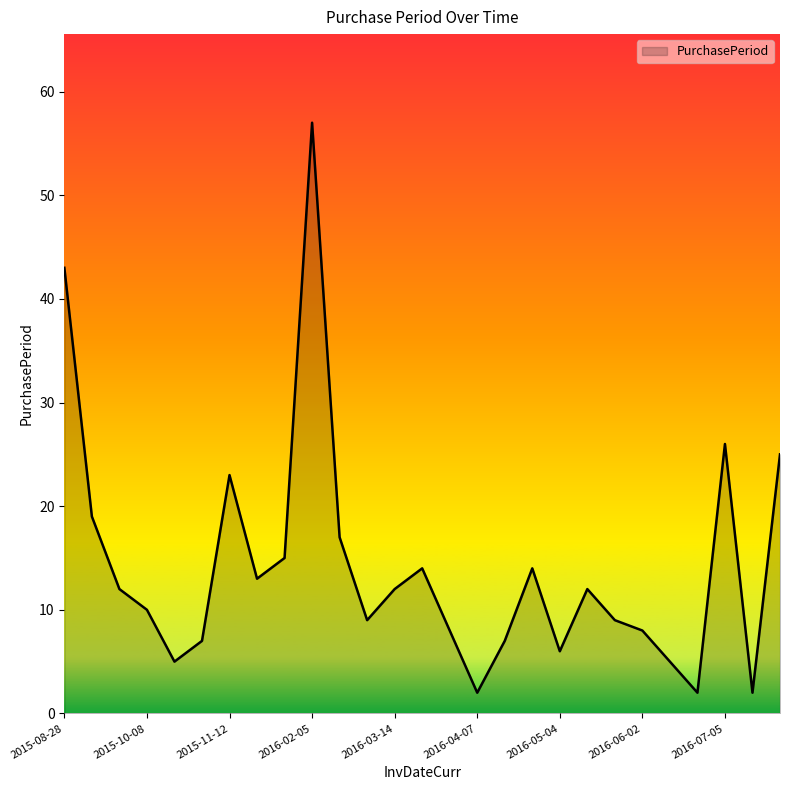

What is the maximum value shown in the chart?

57